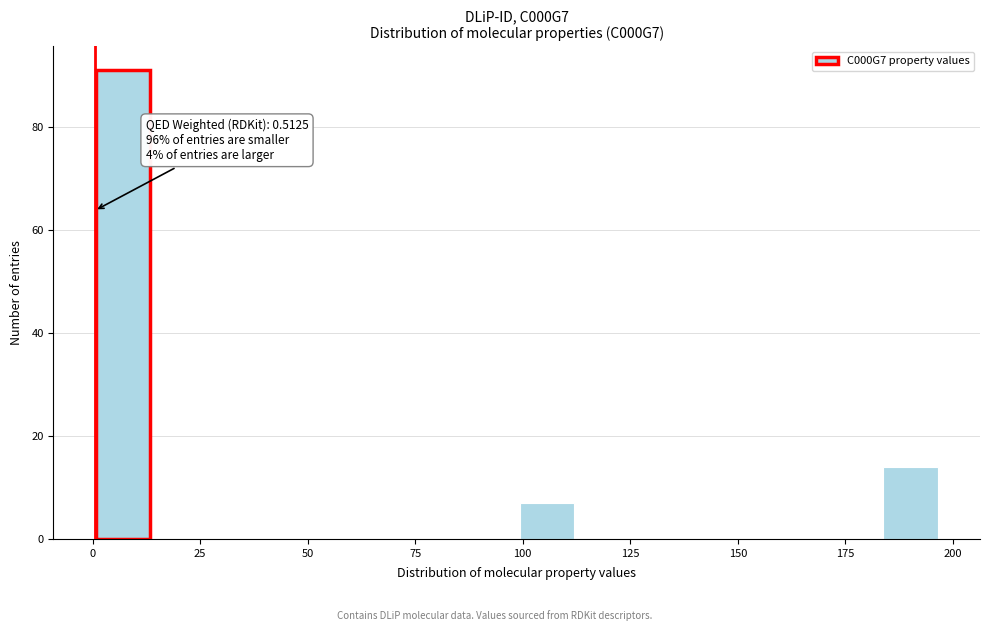

Around what value on the x-axis is the tallest bar? Give the approximate position of its centre, as read against the axis.

5